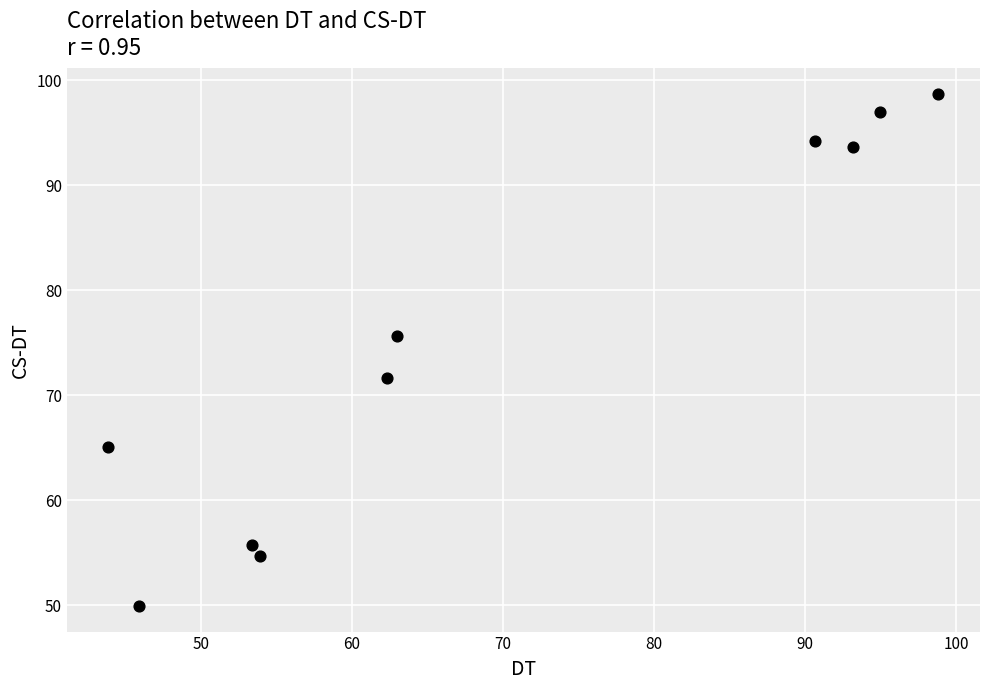

What is the average Y value?

75.6